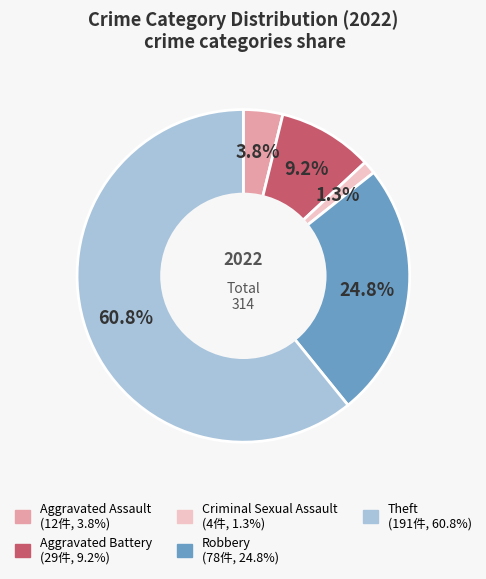

The Theft slice represents 49% of the pie. True or false?

False